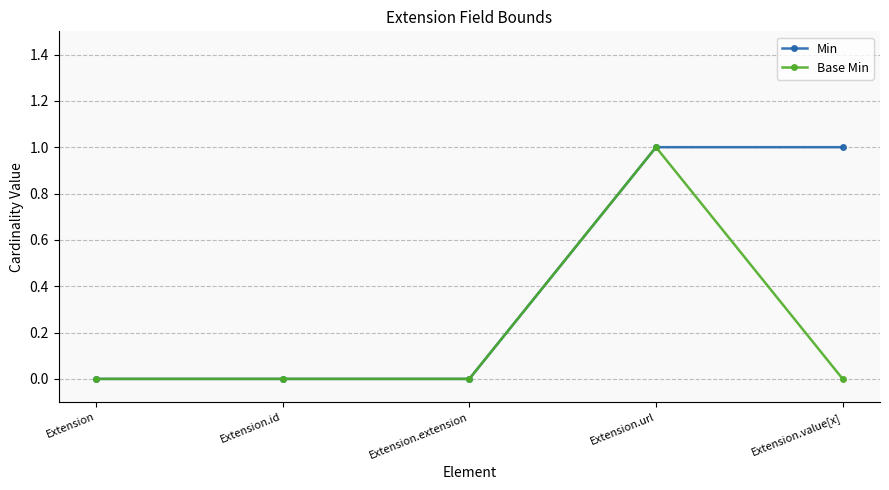

Rank the series by their average value, from highest to lowest.

Min, Base Min